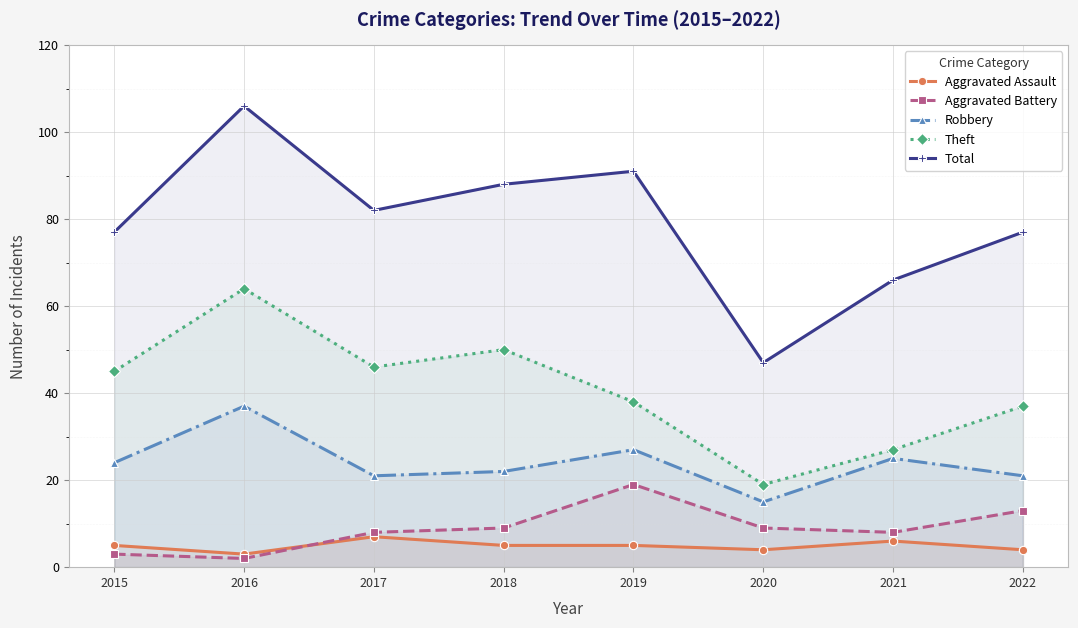

True or false: Robbery and Aggravated Assault intersect in this chart.

False